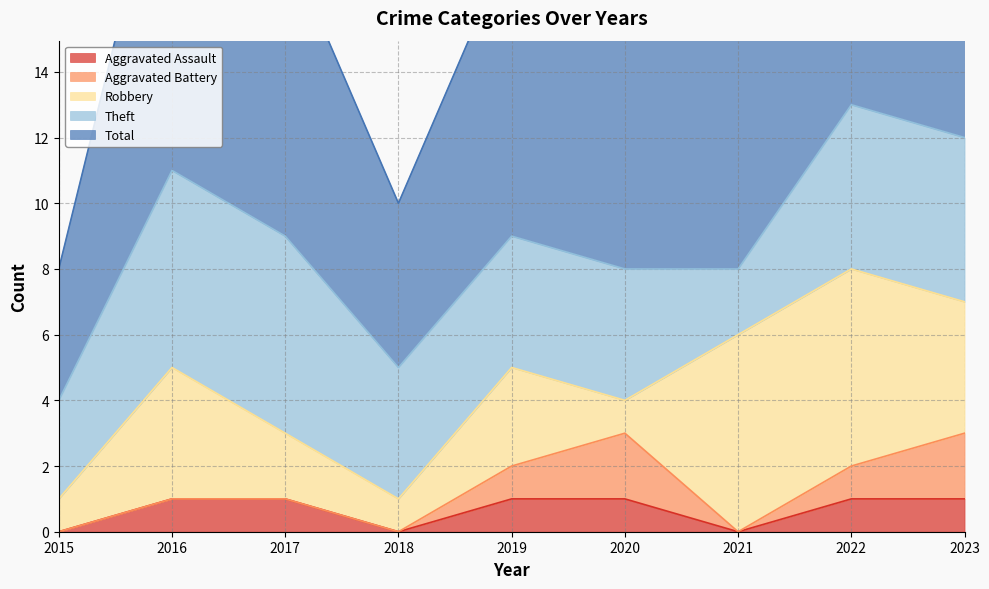

Rank the series by their maximum value, from highest to lowest.

Total, Robbery, Theft, Aggravated Battery, Aggravated Assault